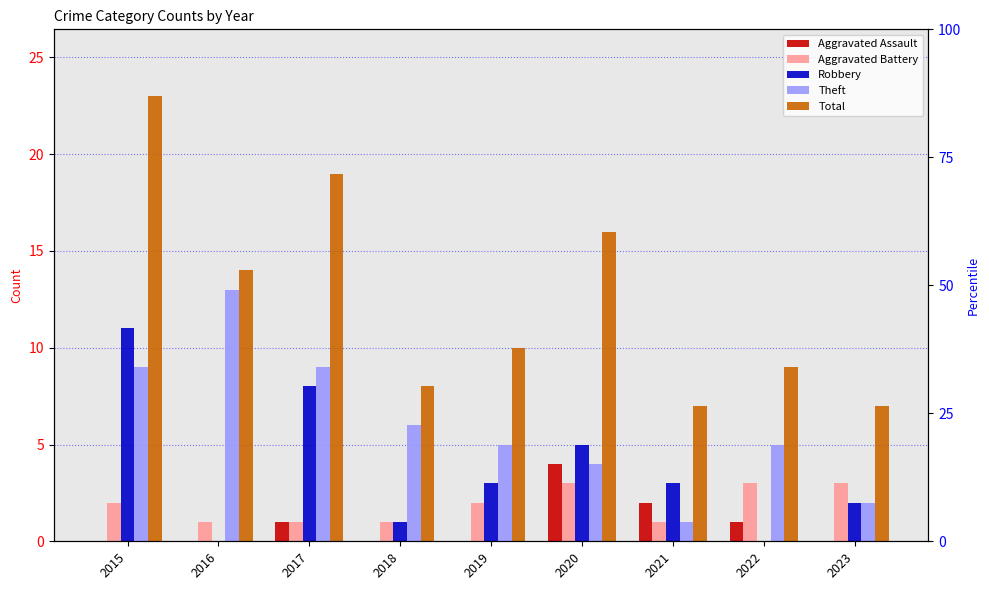

How many distinct data groups are displayed?

5